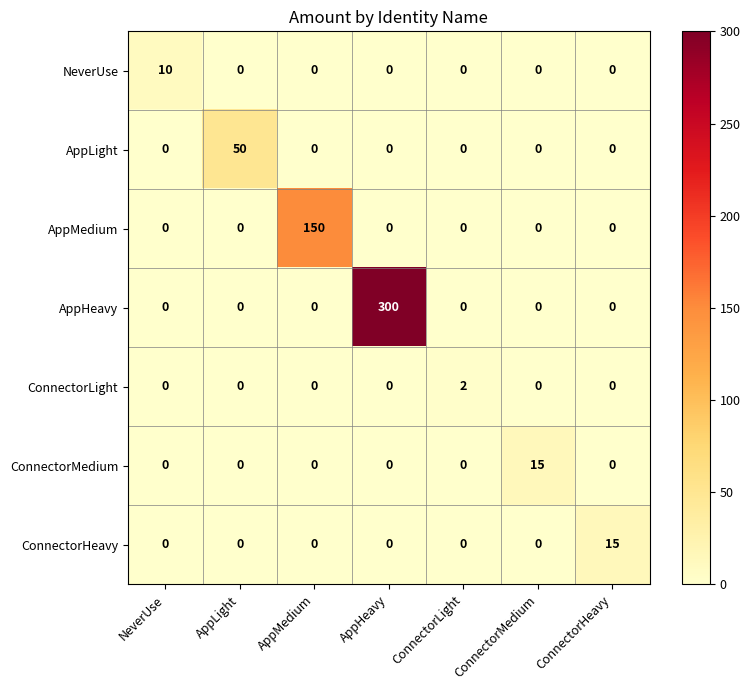

Is it true that AppHeavy equals 113 at ConnectorMedium?

False